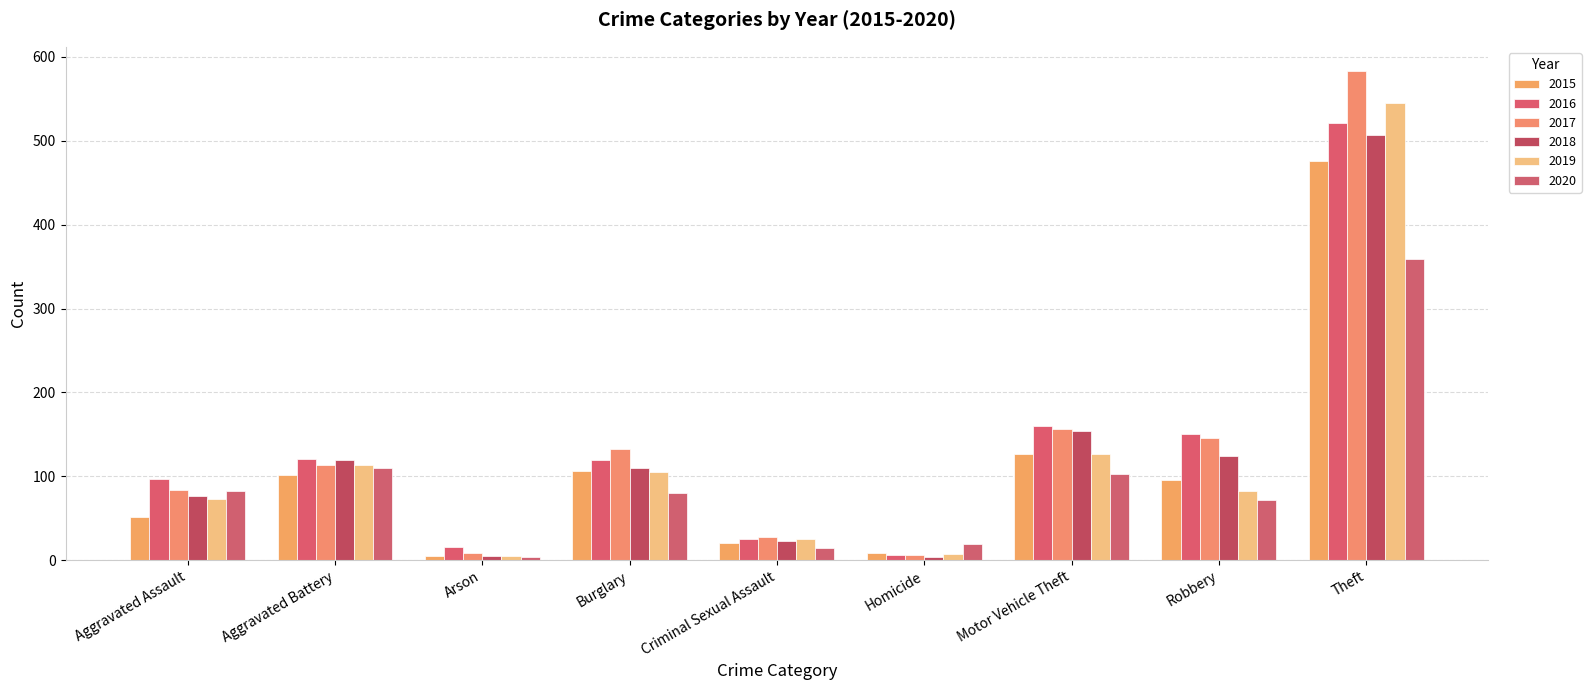

Rank the categories by 2020 value from lowest to highest.

Arson, Criminal Sexual Assault, Homicide, Robbery, Burglary, Aggravated Assault, Motor Vehicle Theft, Aggravated Battery, Theft